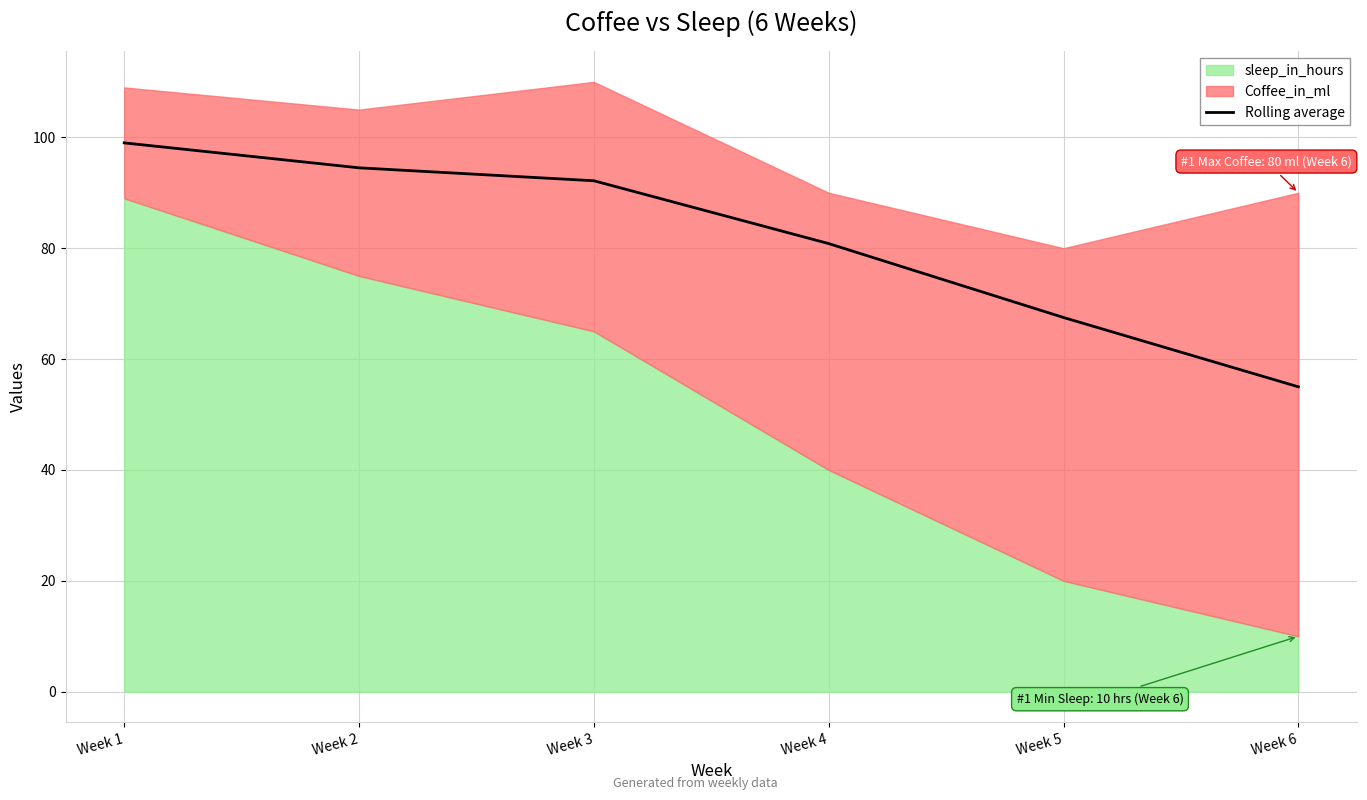

True or false: the data has more than 1 interior local peaks.

False